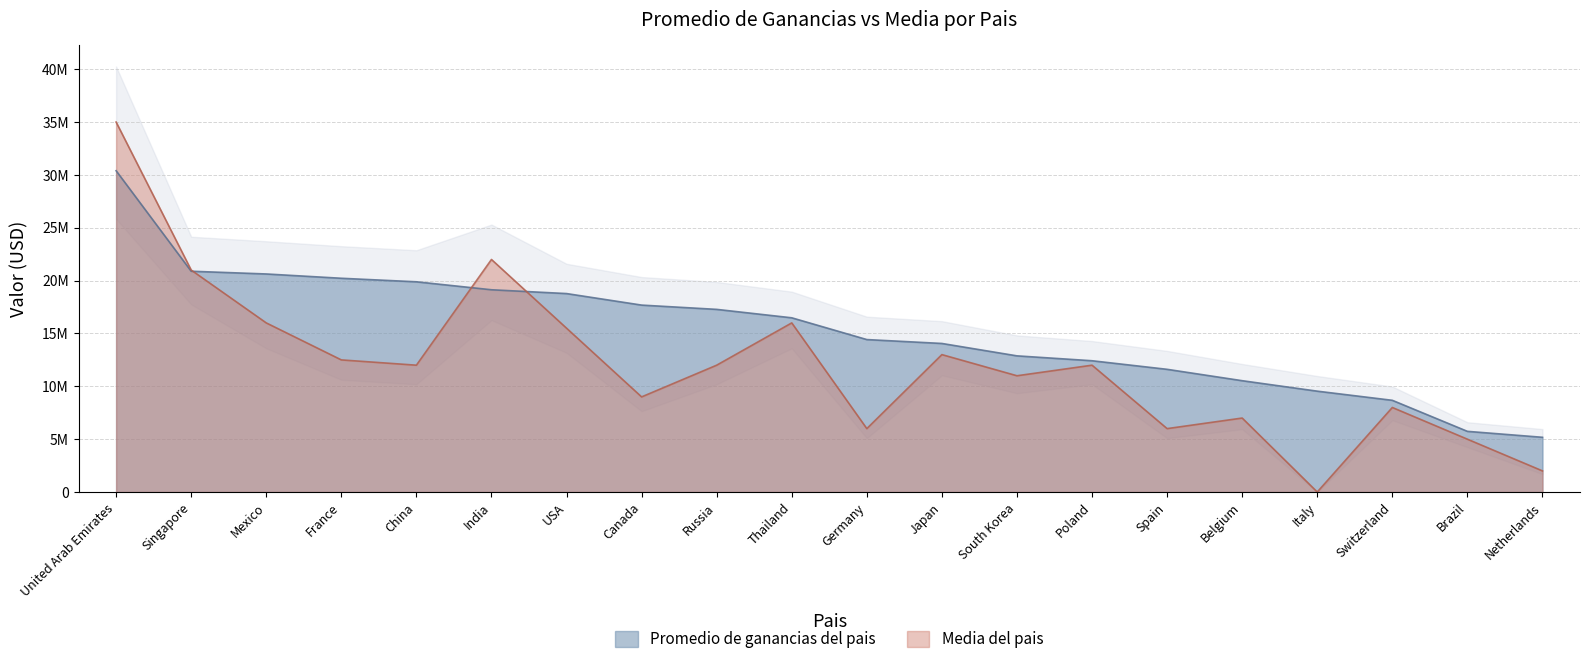

How many times do Promedio de ganancias del pais and Media del pais cross each other?

3